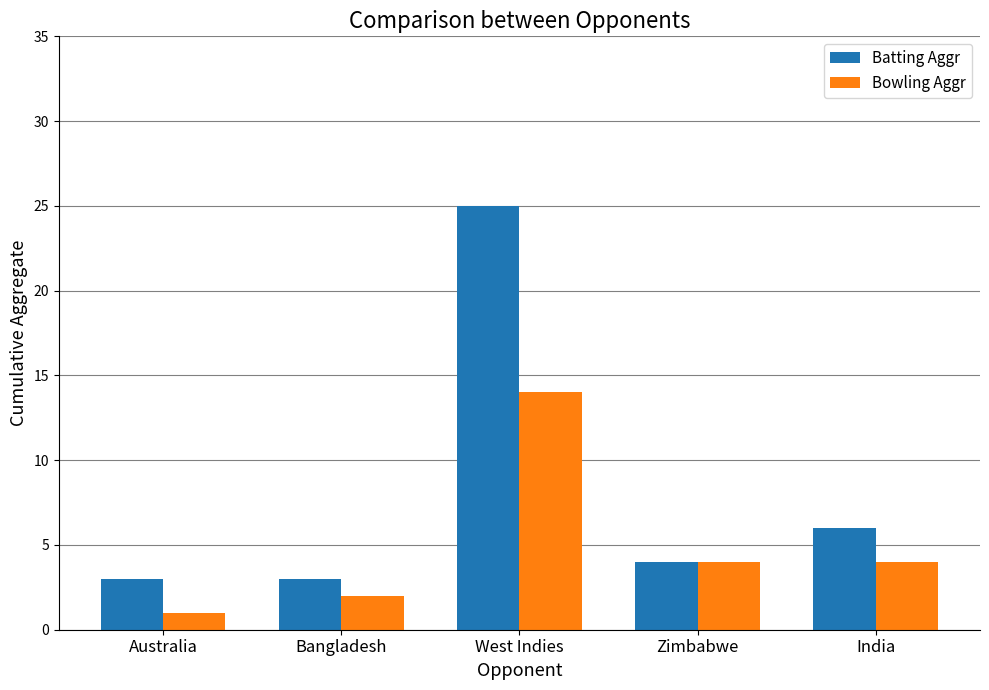

Rank the series by their average value, from highest to lowest.

Batting Aggr, Bowling Aggr